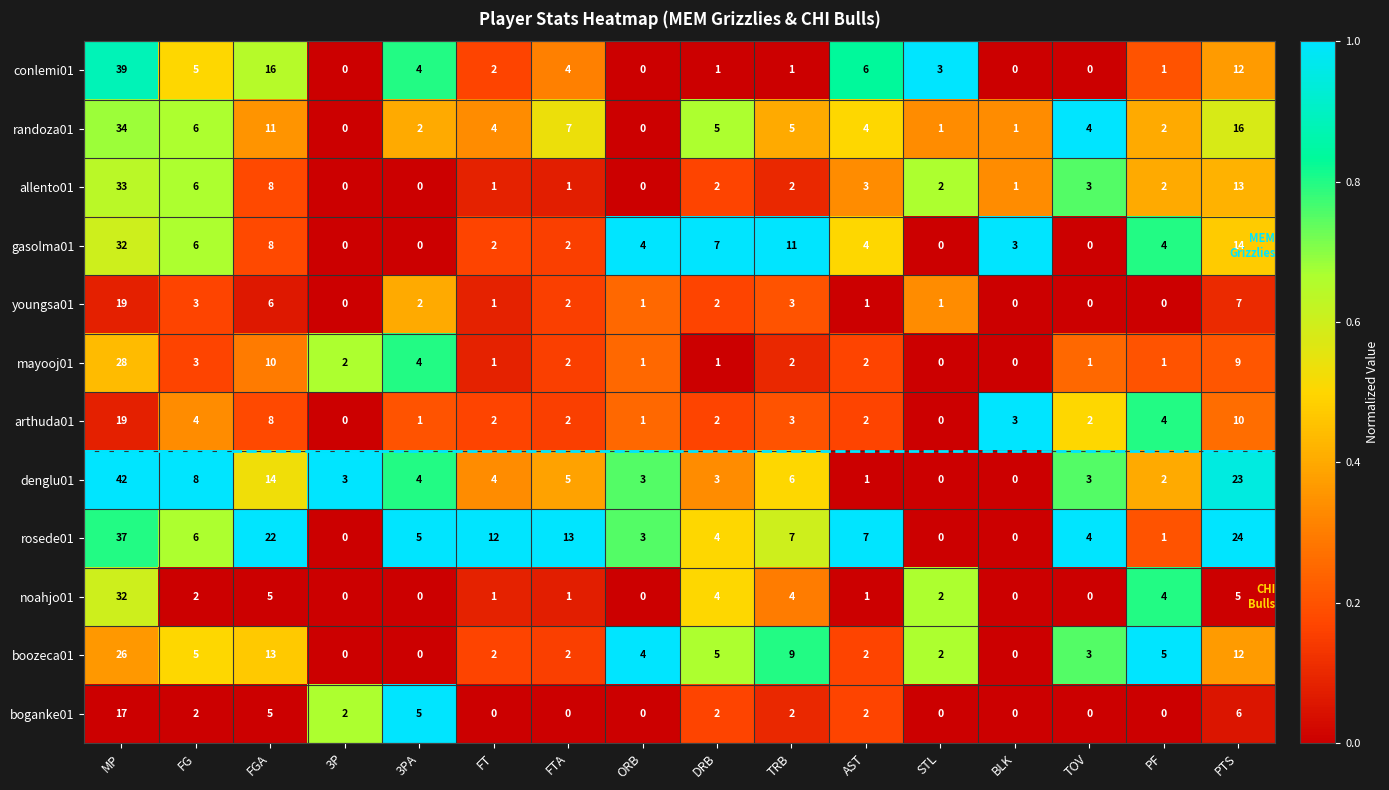

How many series are shown in this chart?

12